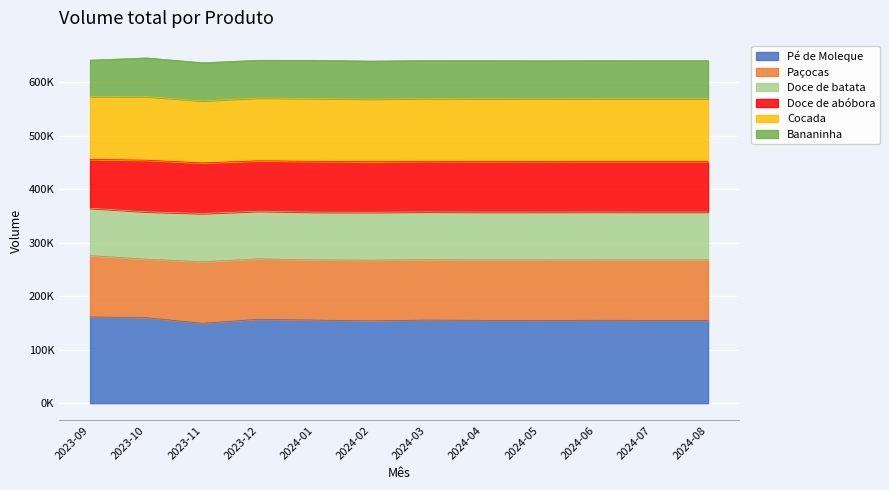

True or false: Cocada and Doce de batata cross at least once.

False